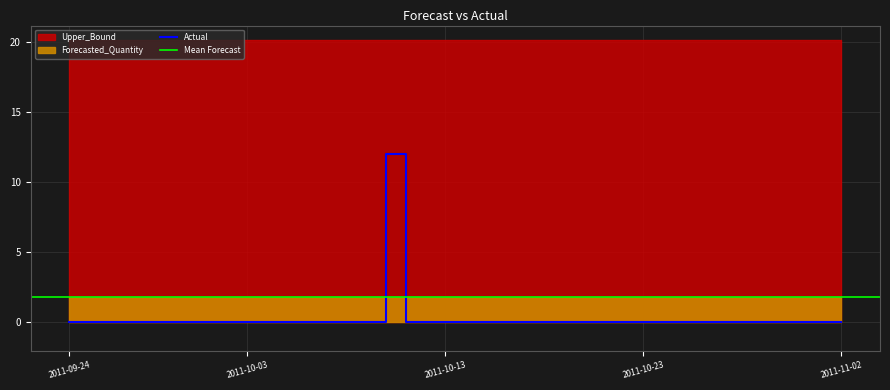

Which category has the highest value across all series?

2011-09-24